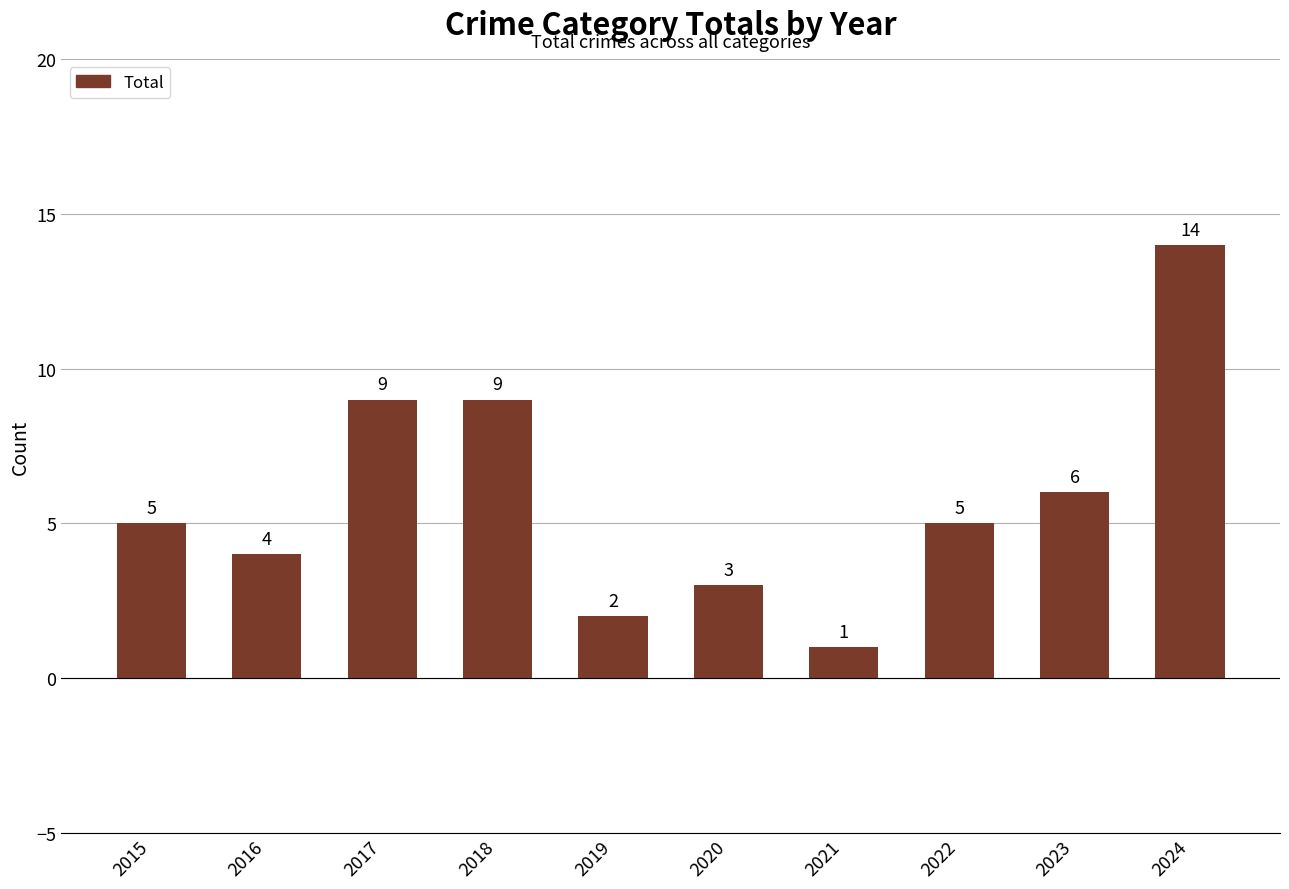

How many data points are less than 5?

4